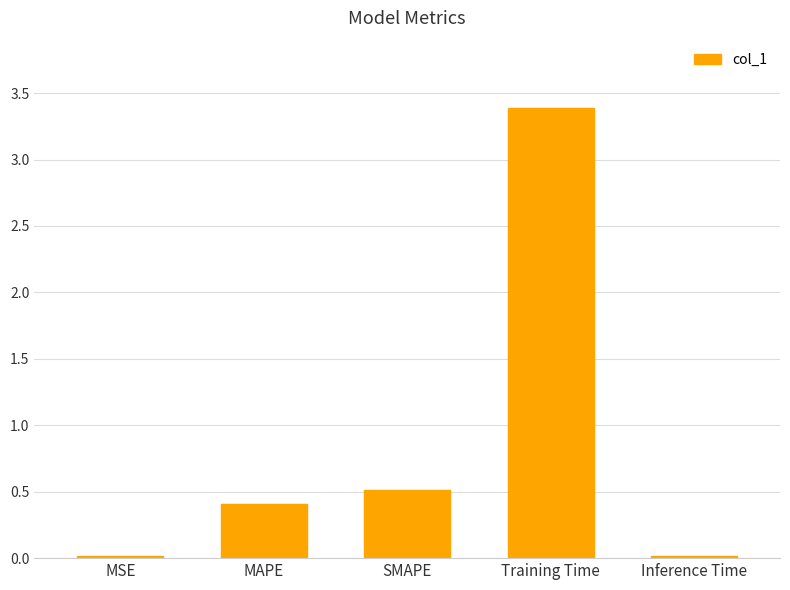

What is the sum of all values?

4.3